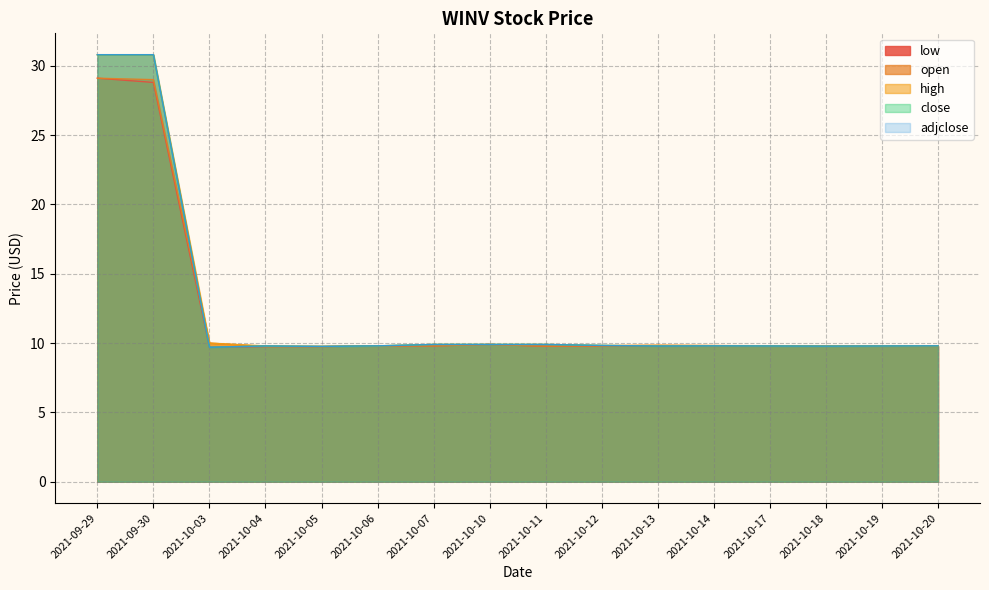

Is it true that low equals 16.4 at 2021-10-06?

False